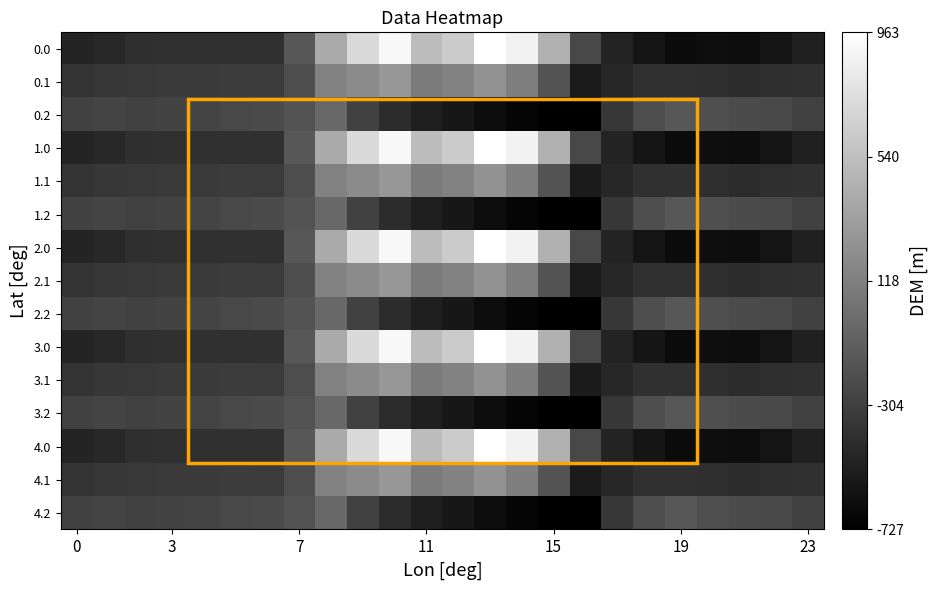

What is the maximum value shown in the chart?

962.7